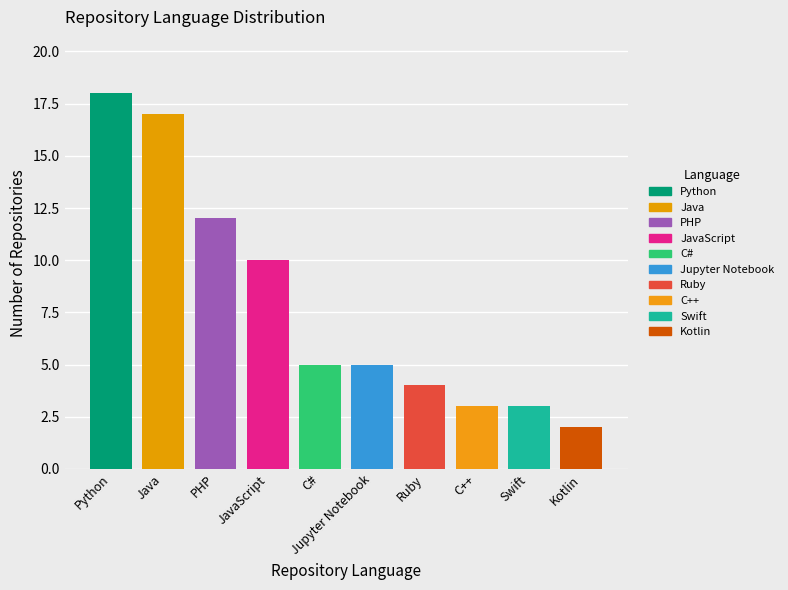

What is the sum of all values?

79